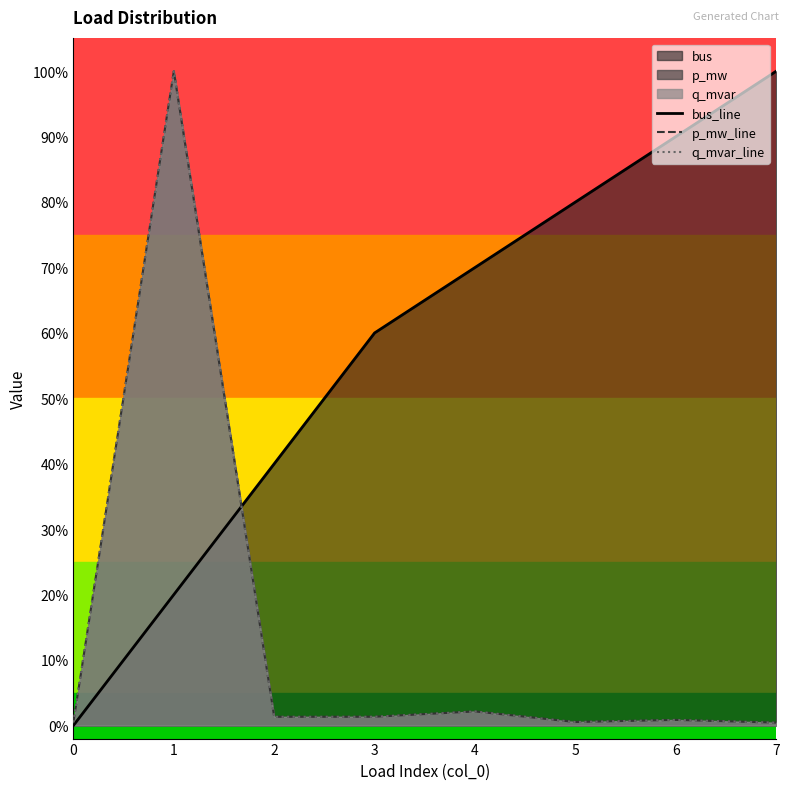

What is the difference between the maximum and minimum values in the bus_line series?

1.0